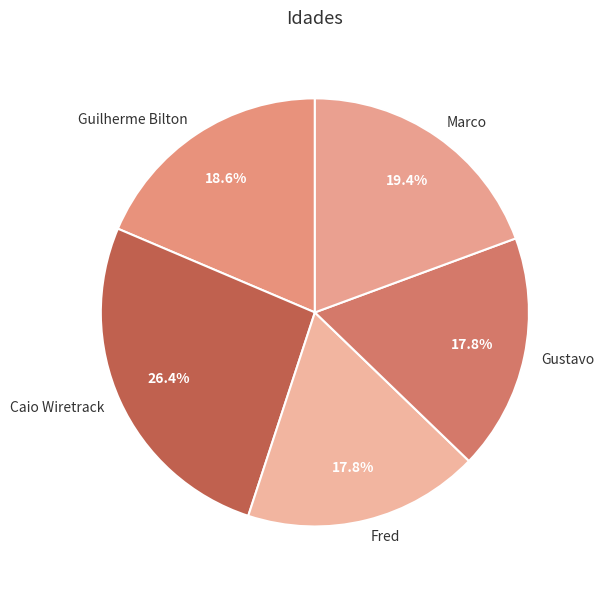

To the nearest percent, what is the average slice percentage?

20%